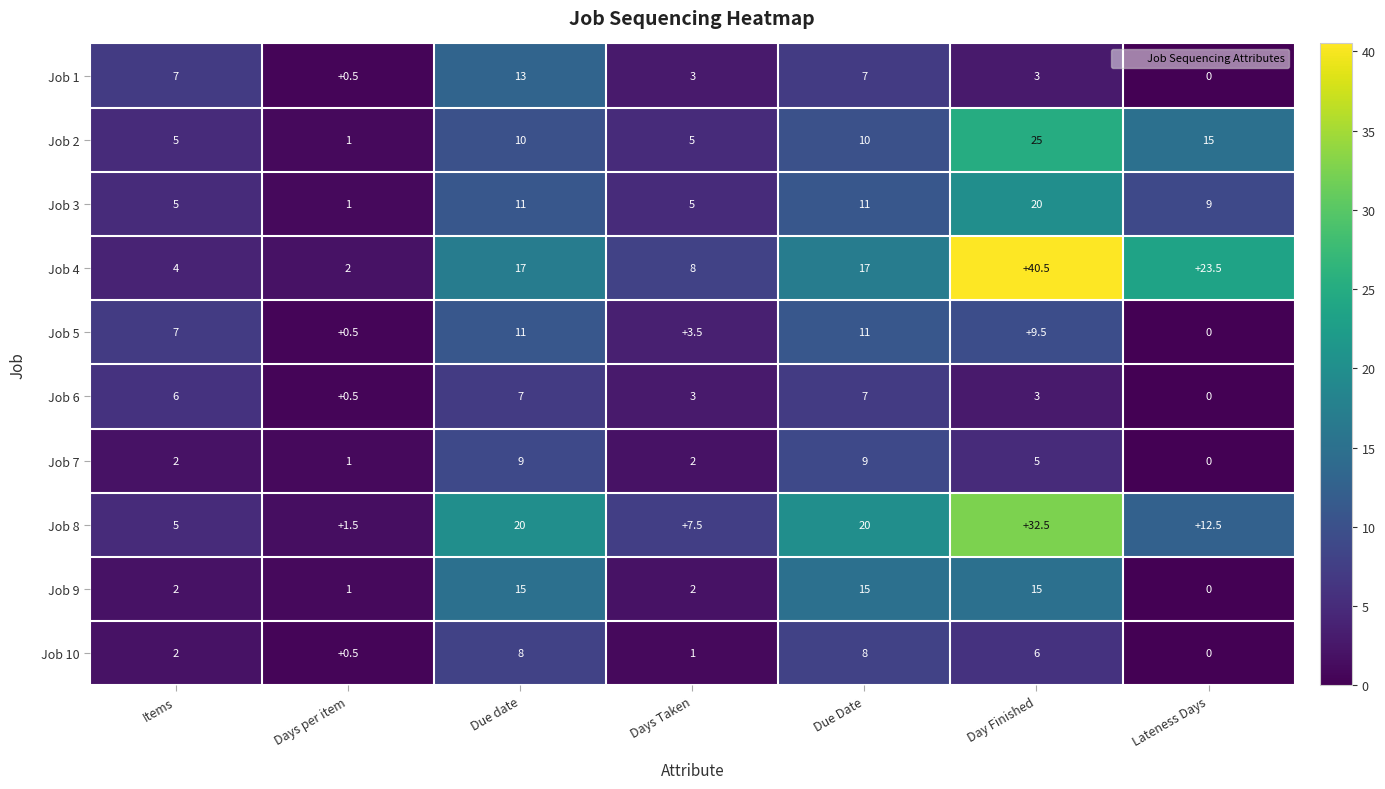

Is it true that Job 10 equals 3.1 at Due date?

False